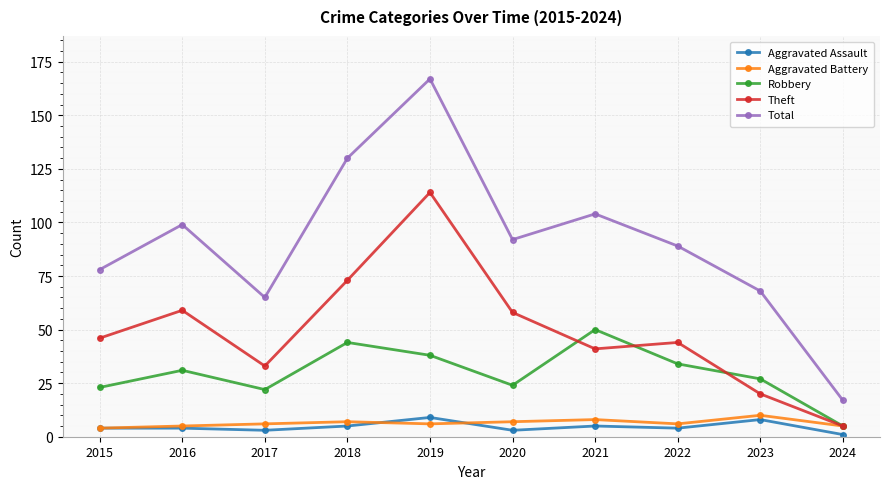

How many distinct data groups are displayed?

5